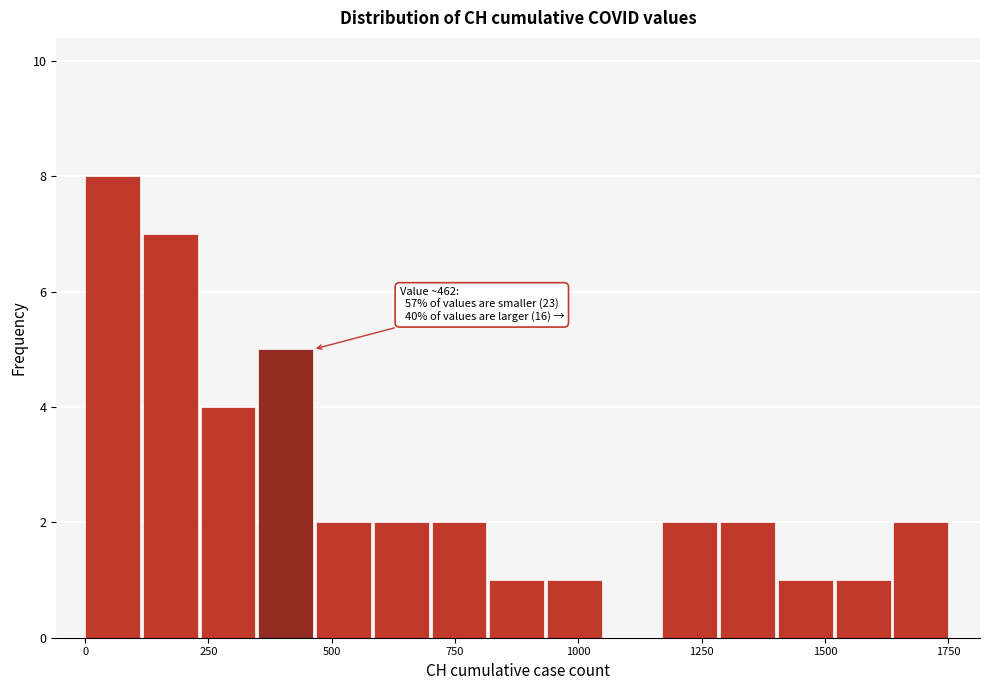

Read against the x-axis, roughly where is the centre of the tallest bar?

50